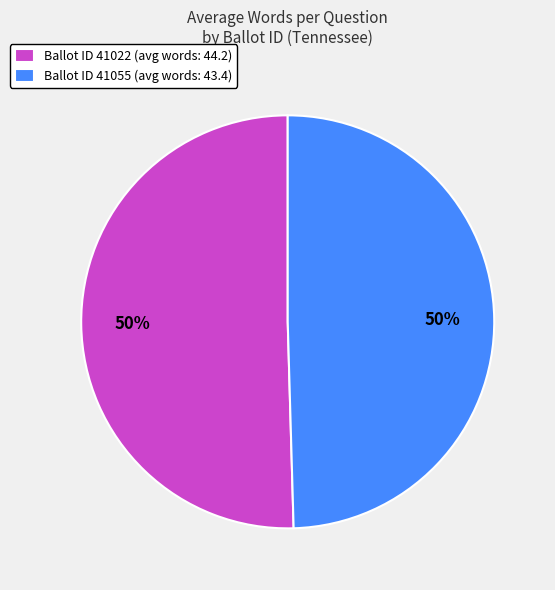

To the nearest percent, what is the average slice percentage?

50%